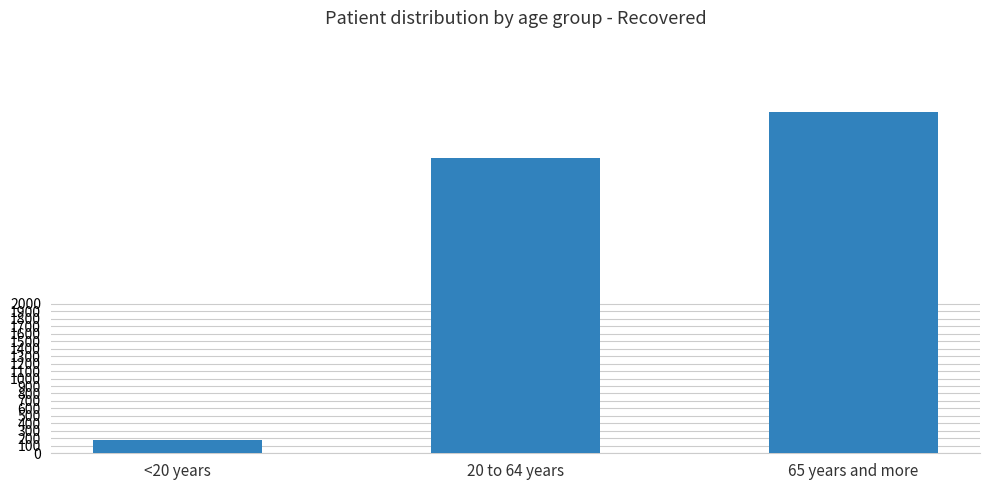

What position from the left is 65 years and more?

3